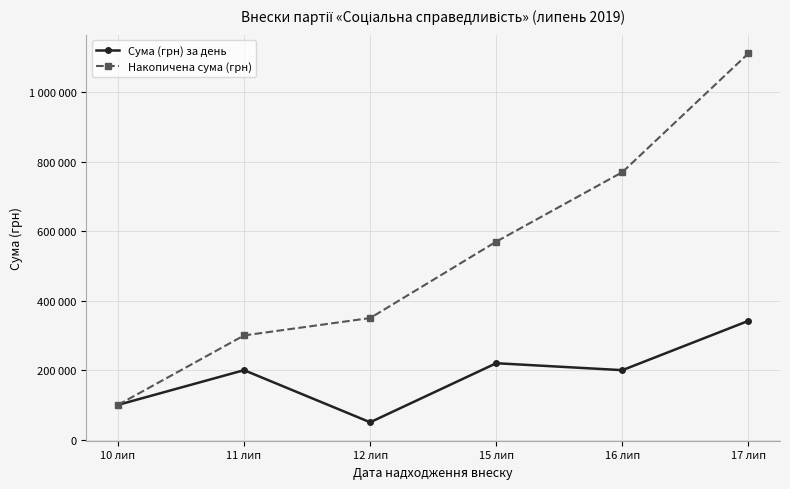

Is it true that Сума (грн) за день equals 21790 at 12 лип?

False